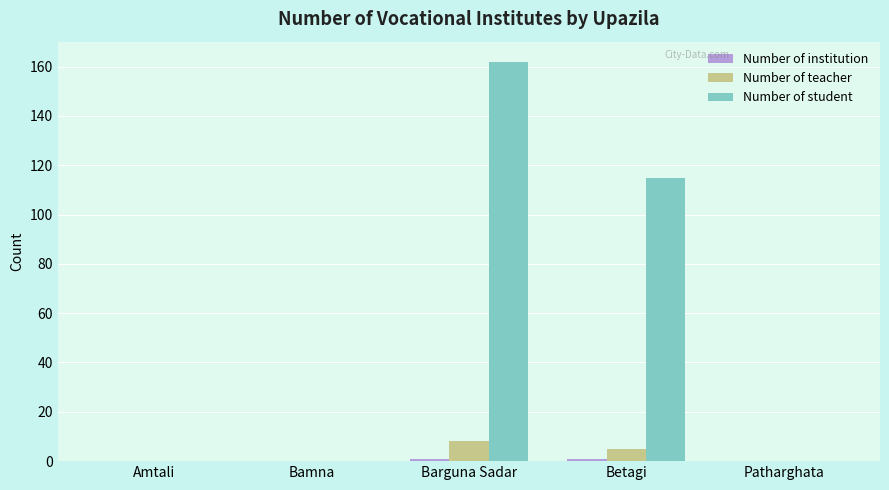

Where is Number of teacher nearest to the value 4?

Betagi